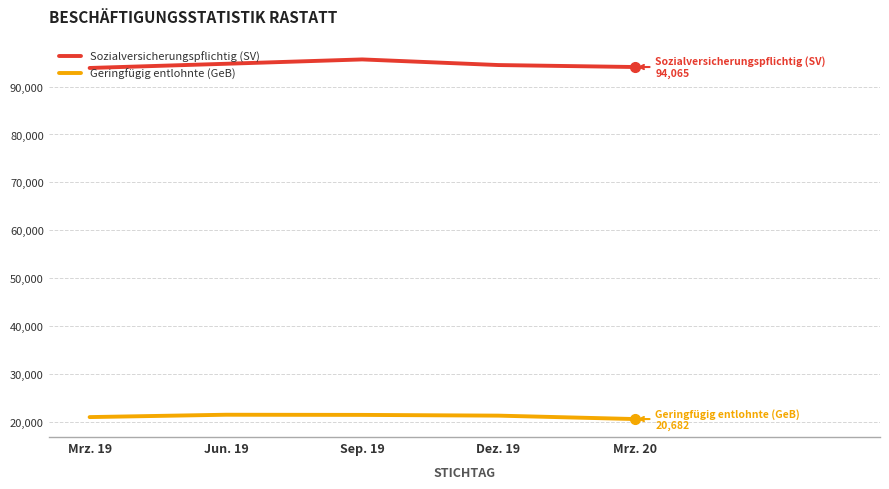

What position from the left is Mrz. 20?

5